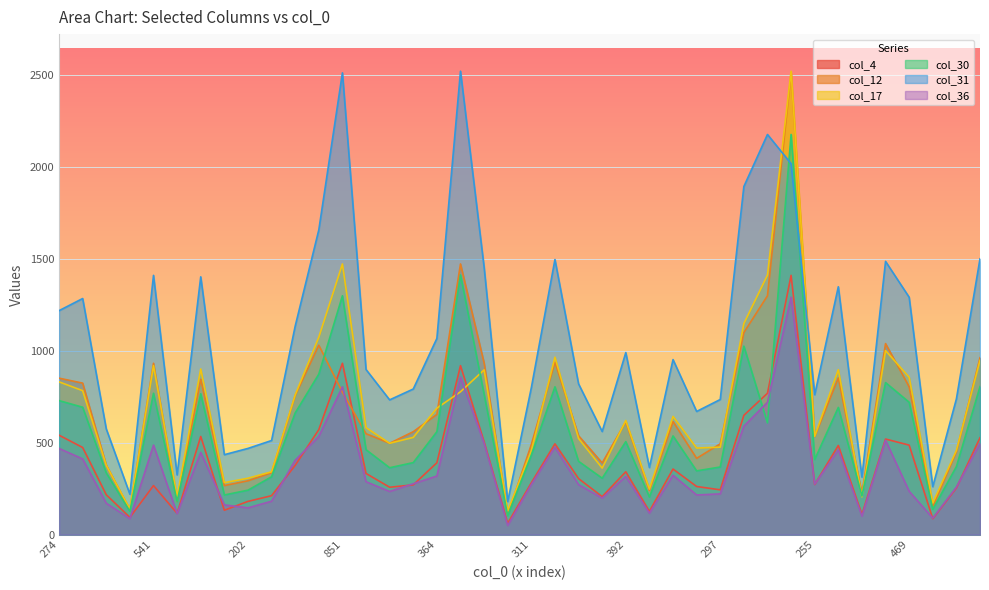

How many data points does each series have?

40